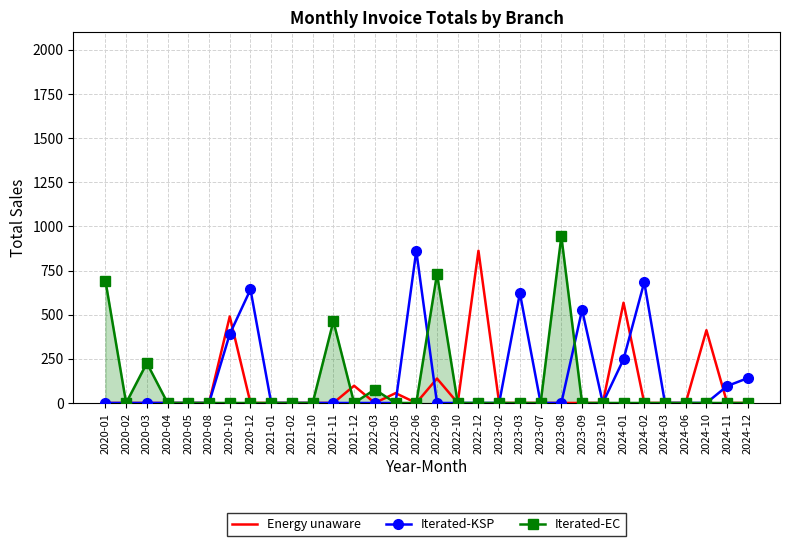

At how many categories does at least one series exceed 670?

6